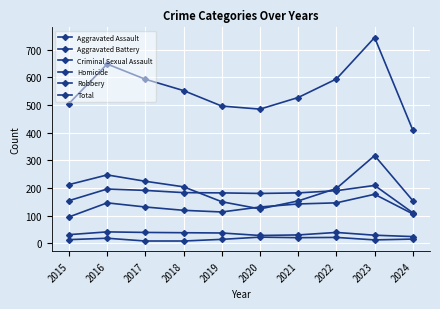

What is the sum of the Robbery values at 2017 and 2022?

422